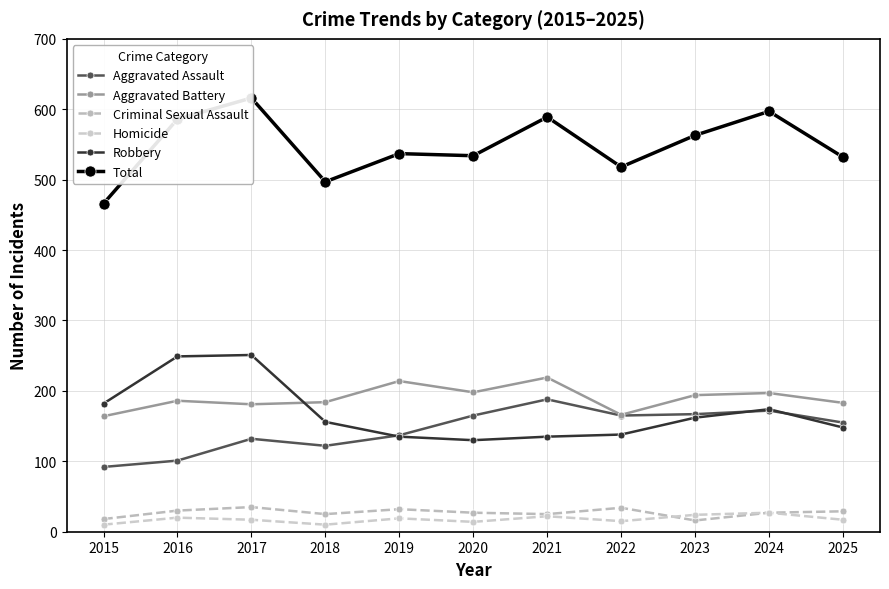

Is this an area chart (filled region under the line)?

No